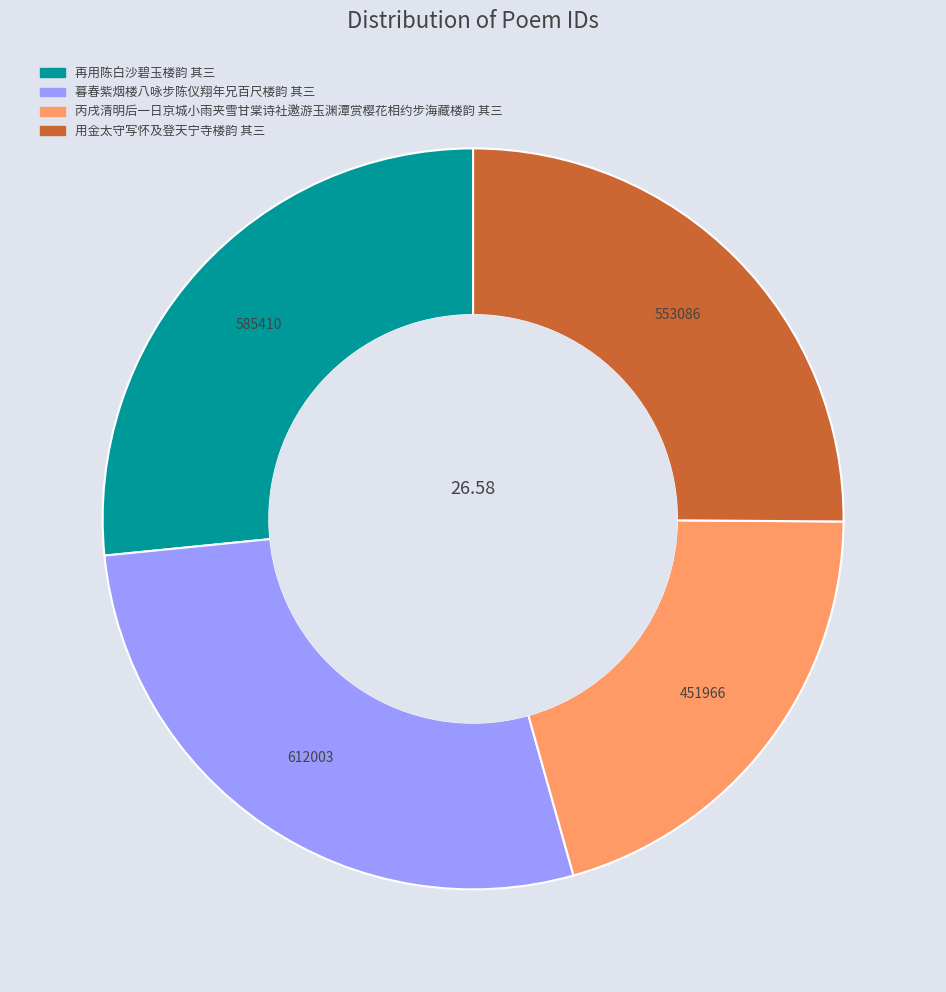

Which slice is the largest?

暮春紫烟楼八咏步陈仪翔年兄百尺楼韵 其三